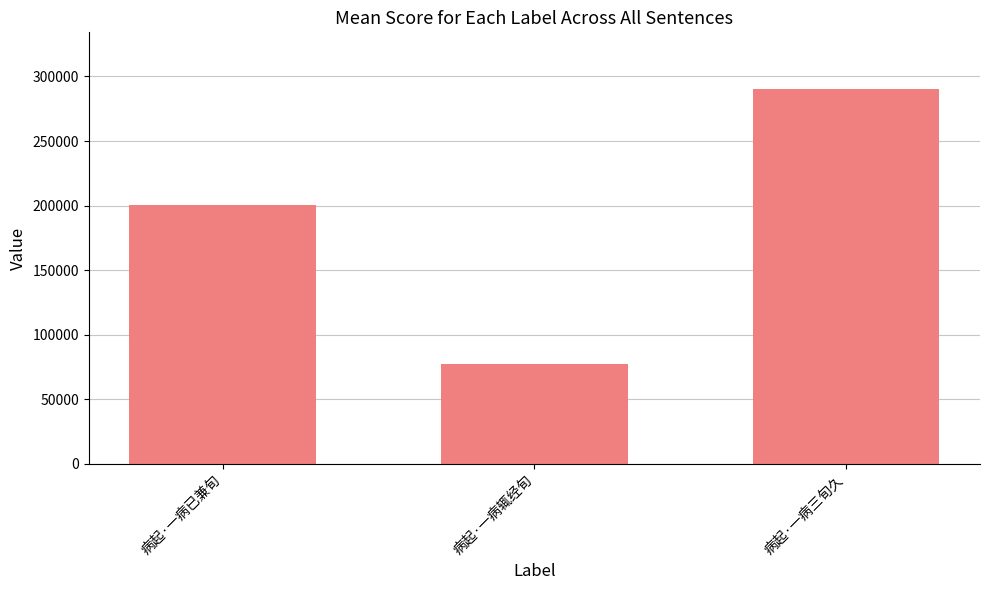

The value at 病起·一病辄经旬 is 77384. True or false?

True